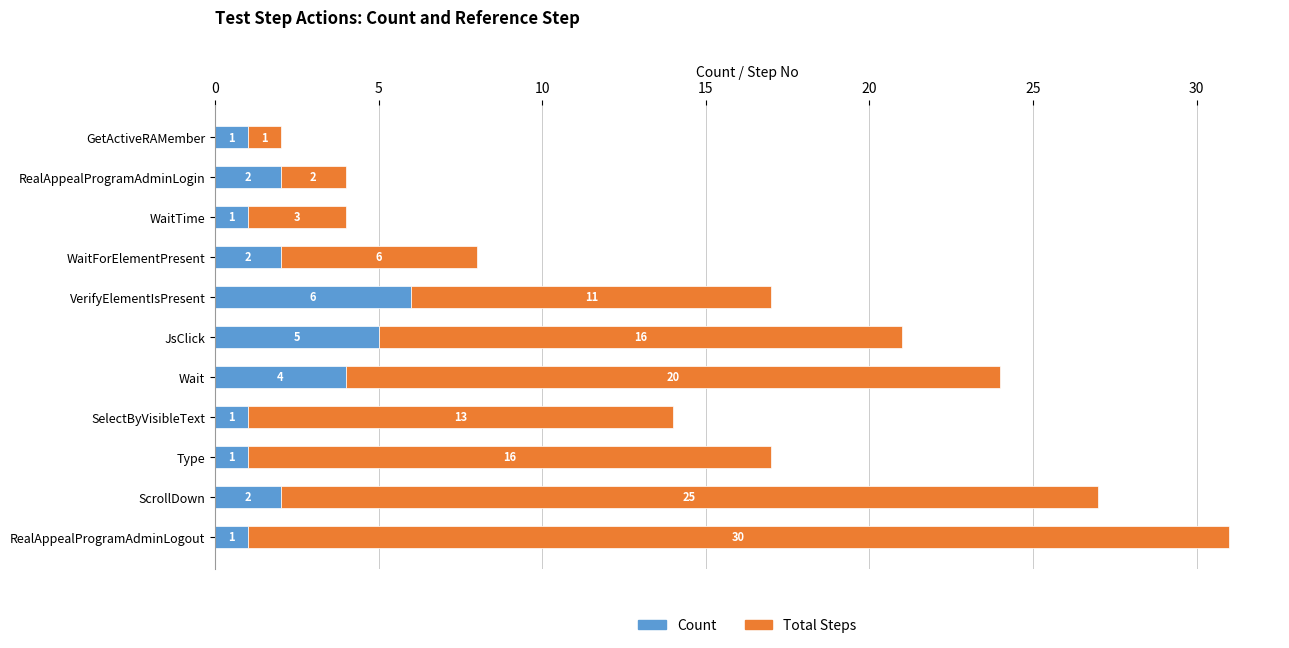

What is the sum of all Count values?

26